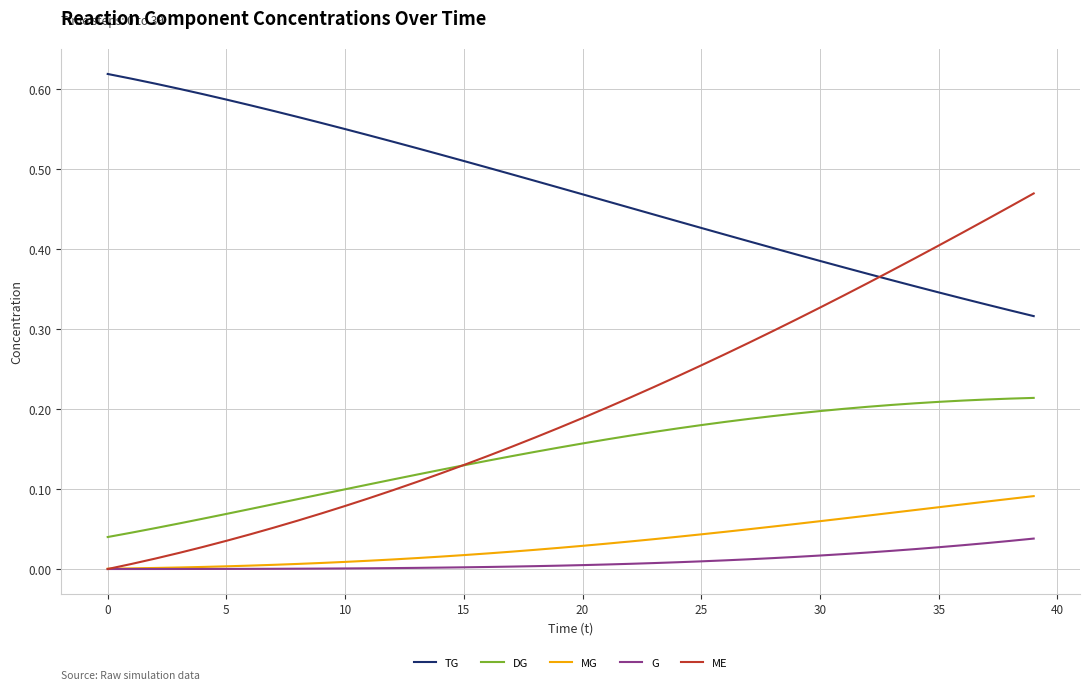

True or false: G and TG cross at least once.

False